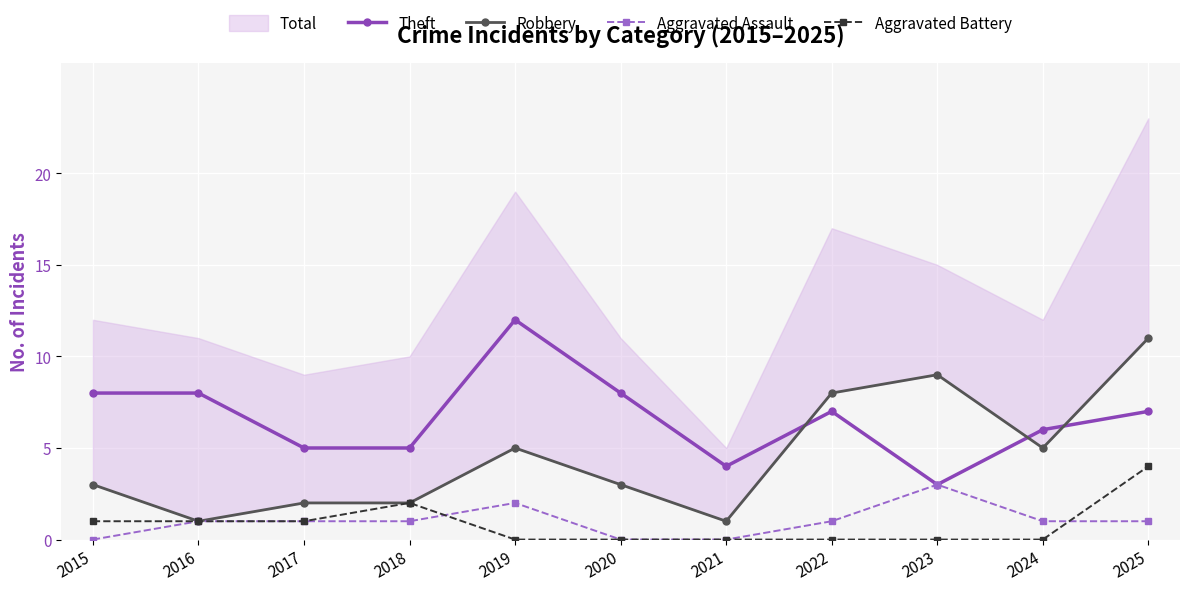

How many data points in Theft are less than 7?

5